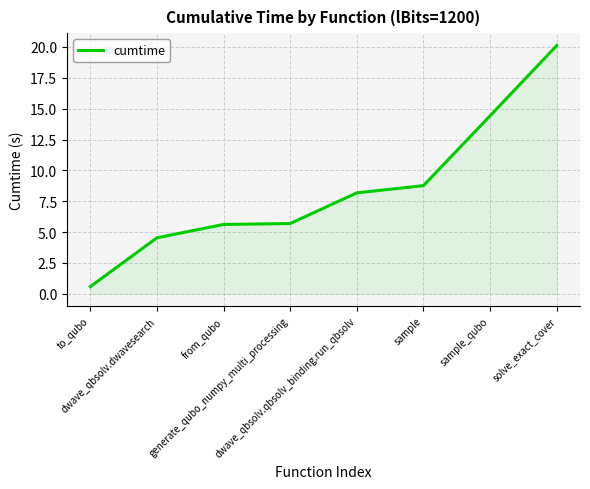

What is the smallest value displayed?

0.6